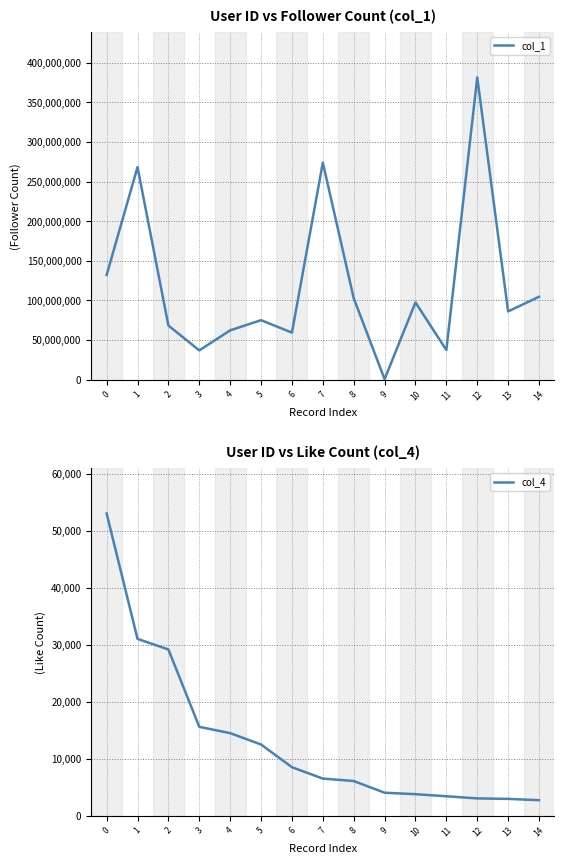

What is the spread (max minus min) of values at 0?

132081346